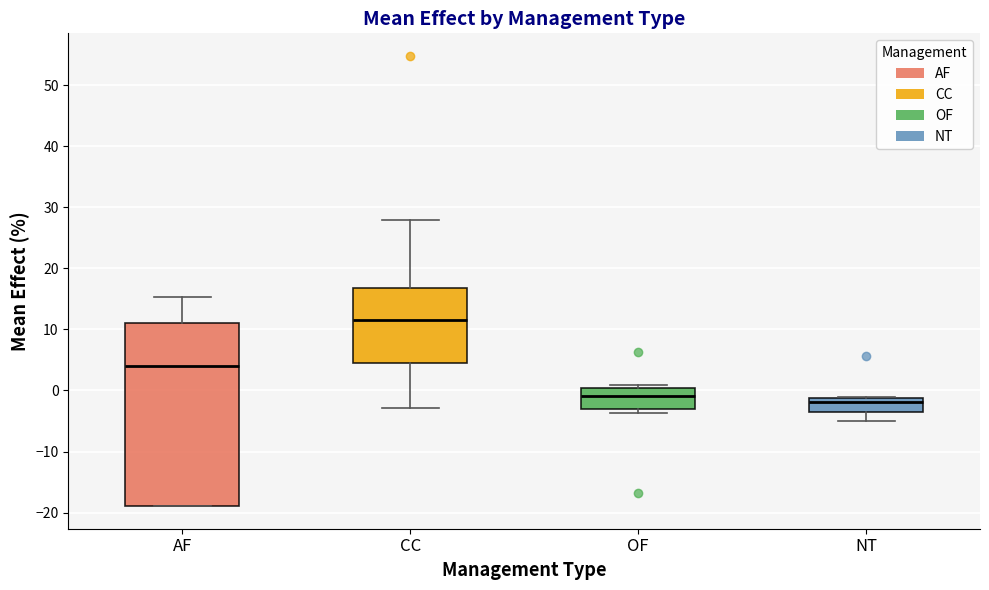

Which box's median line is the lowest?

NT